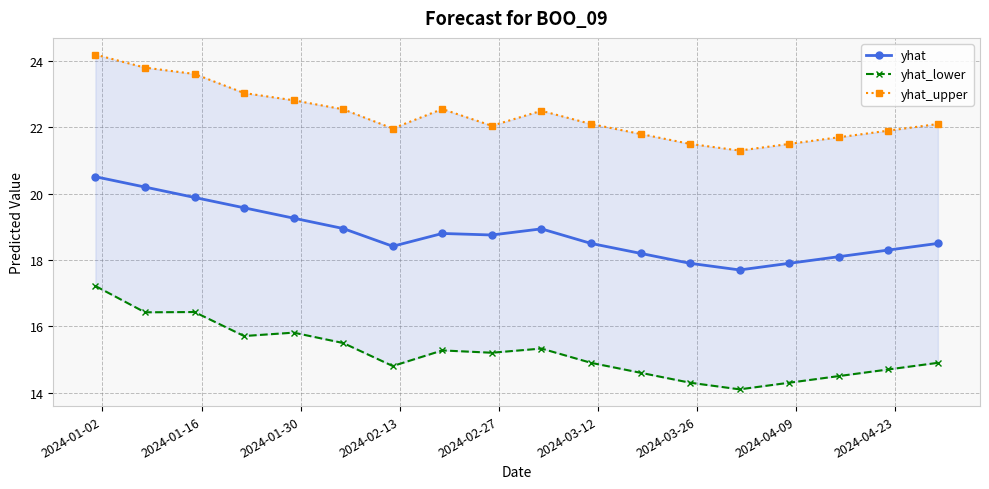

How many data points in yhat are less than 18?

3